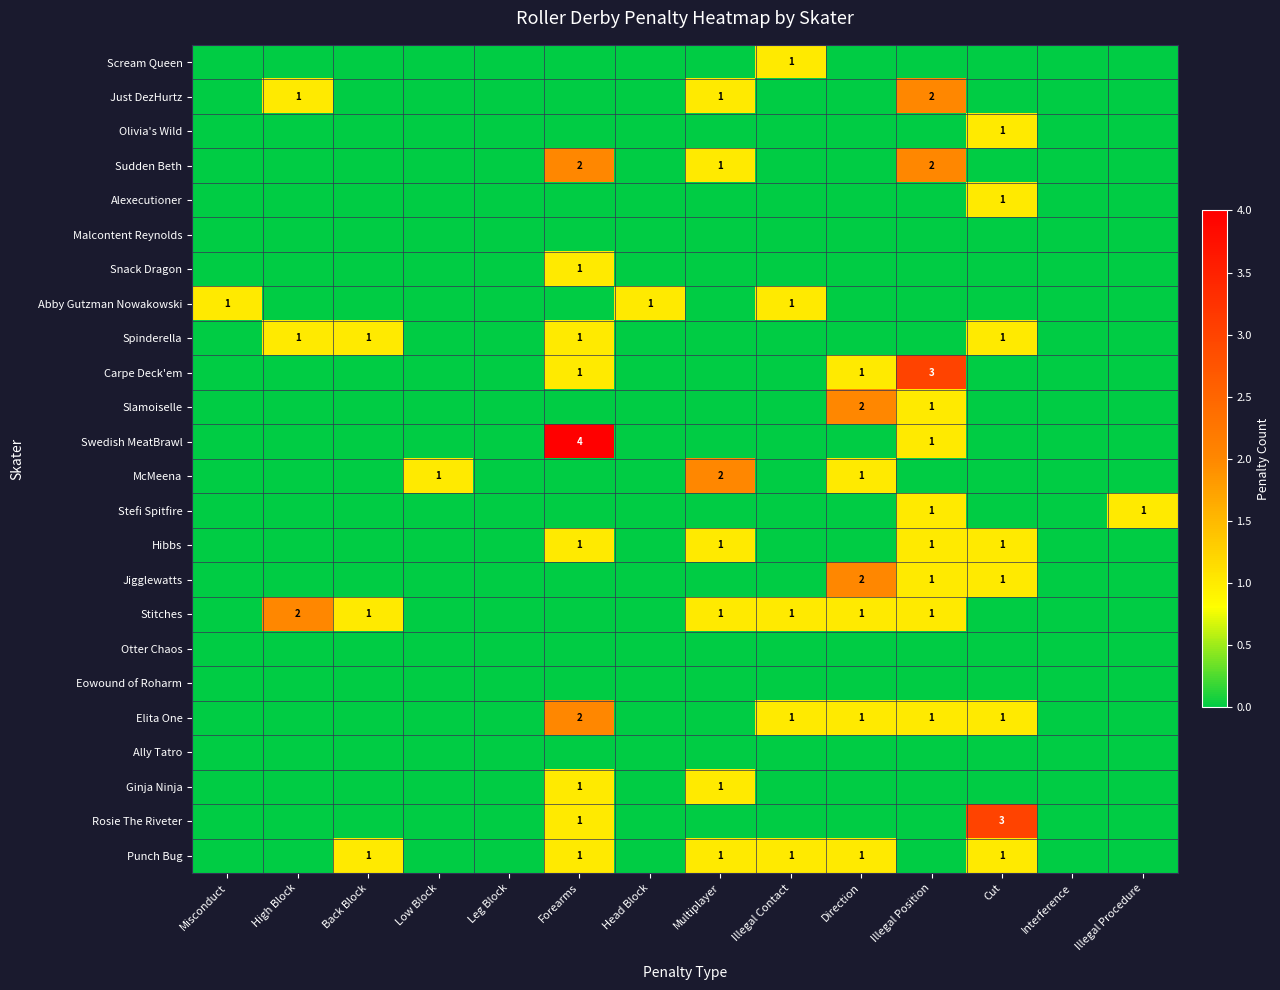

Is it true that Punch Bug equals 1 at Back Block?

True